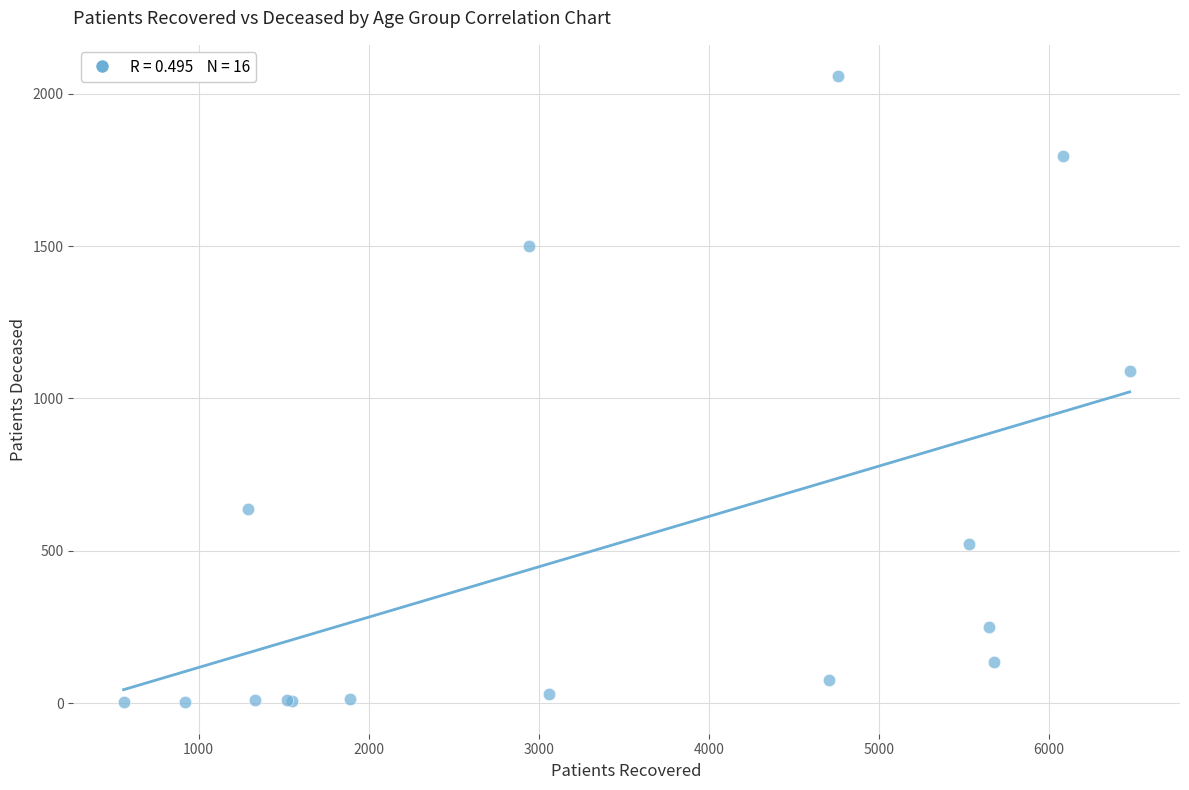

What Y value in the scatter plot is closest to 1030?

1091